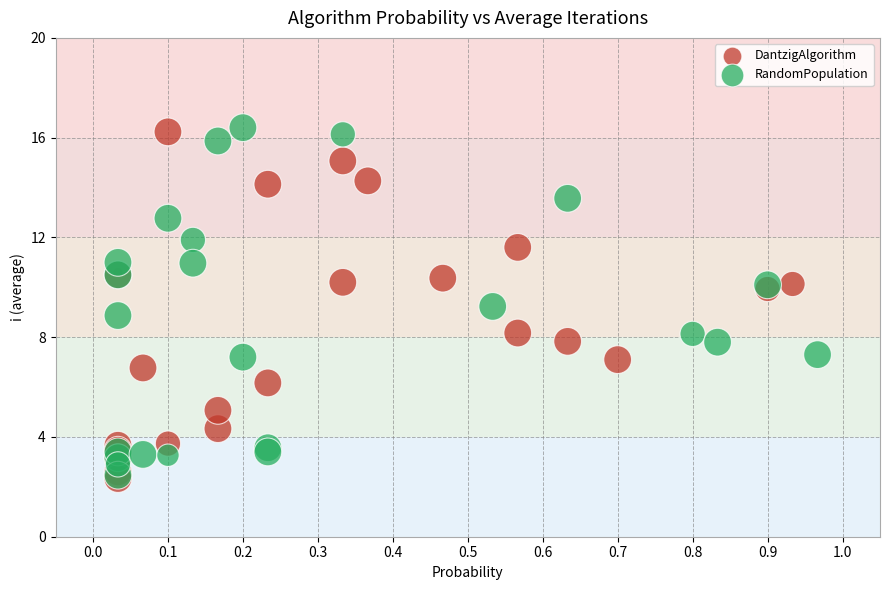

What are all the series names shown in the legend?

DantzigAlgorithm, RandomPopulation